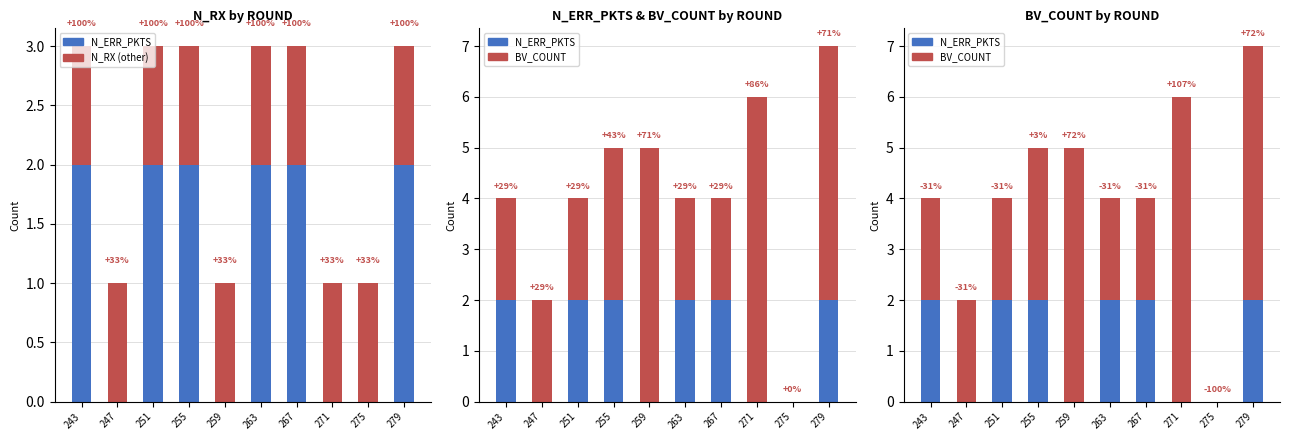

Which series has the widest spread of values?

BV_COUNT